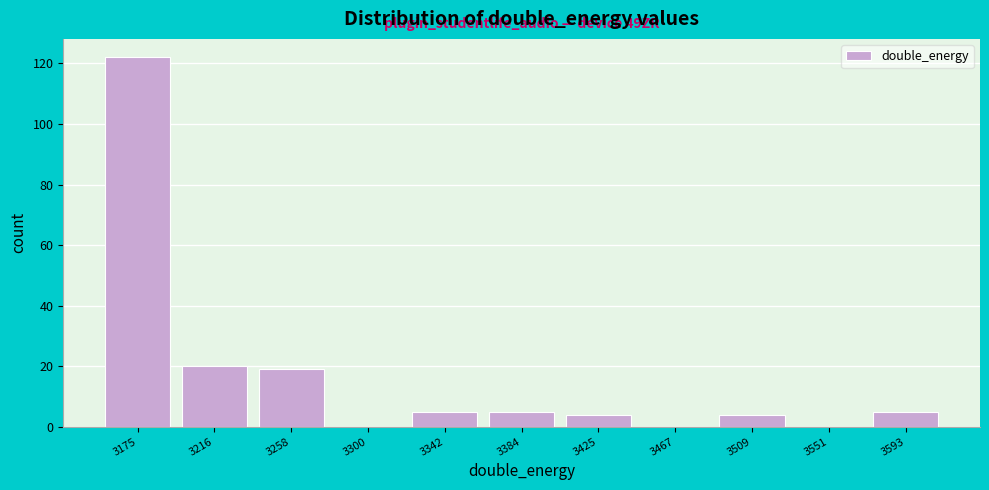

Reading left to right, list all the values displayed in this chart.

3175=122	3216=20	3258=19	3300=0	3342=5	3384=5	3425=4	3467=0	3509=4	3551=0	3593=5